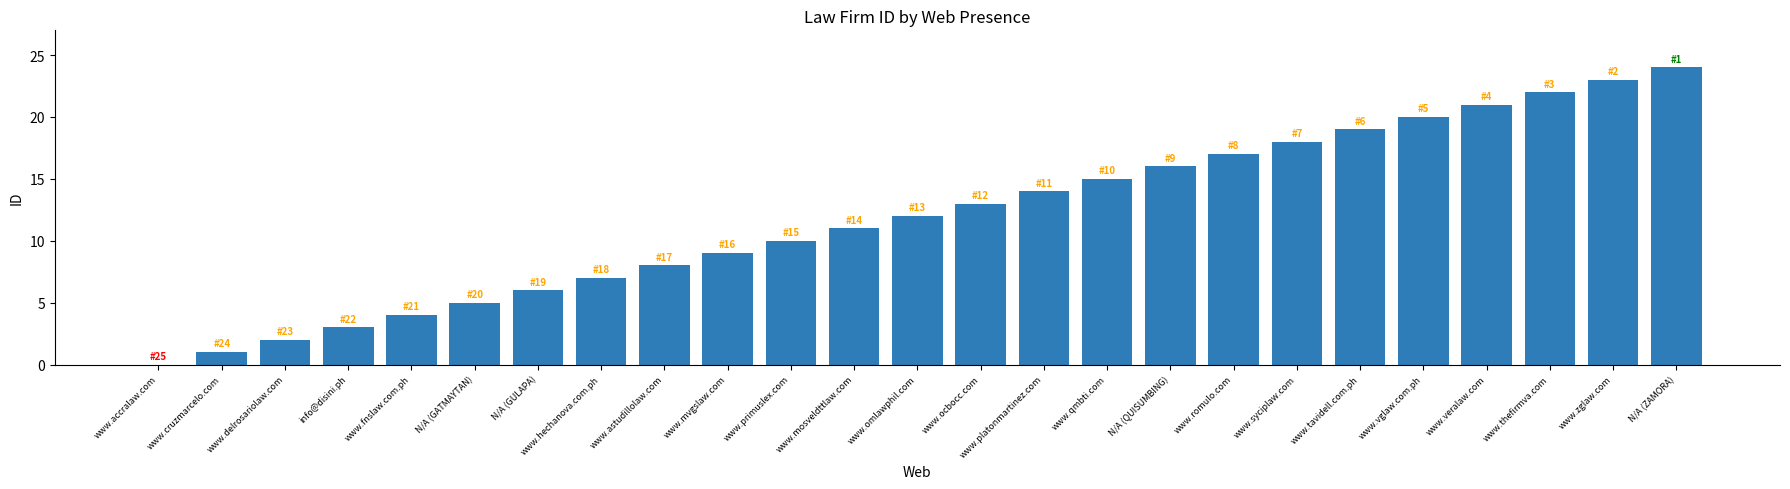

Reading left to right, list all the values displayed in this chart.

www.accralaw.com=0	www.cruzmarcelo.com=1	www.delrosariolaw.com=2	info@disini.ph=3	www.fnslaw.com.ph=4	N/A (GATMAYTAN)=5	N/A (GULAPA)=6	www.hechanova.com.ph=7	www.astudillolaw.com=8	www.mvgslaw.com=9	www.primuslex.com=10	www.mosveldttlaw.com=11	www.omlawphil.com=12	www.ocbocc.com=13	www.platonmartinez.com=14	www.qmbti.com=15	N/A (QUISUMBING)=16	www.romulo.com=17	www.syciplaw.com=18	www.tavidell.com.ph=19	www.vglaw.com.ph=20	www.veralaw.com=21	www.thefirmva.com=22	www.zglaw.com=23	N/A (ZAMORA)=24